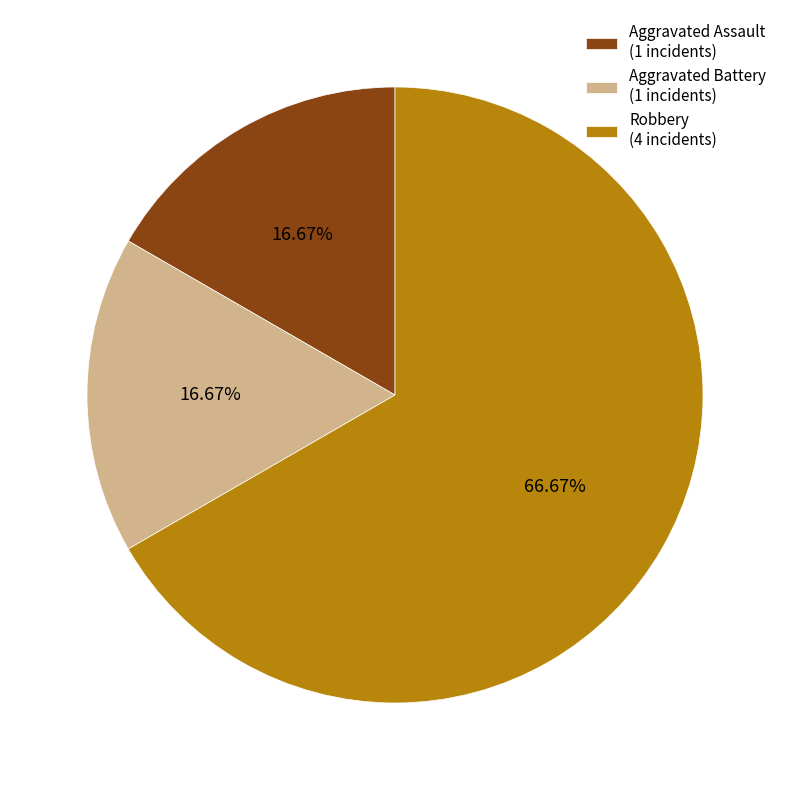

Combined, what portion of the pie is Robbery and Aggravated Assault?

83.3%